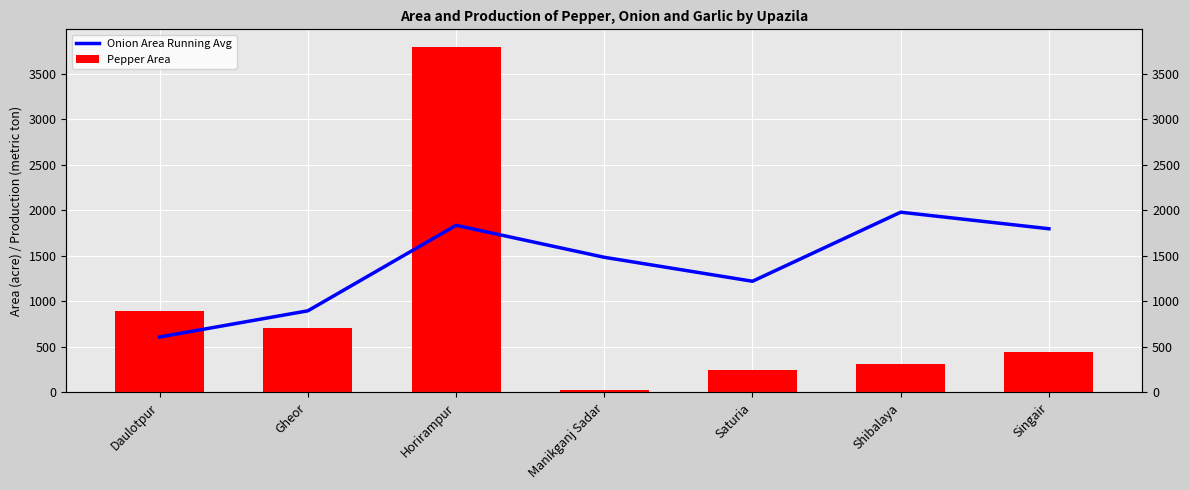

Which series has the largest total across all categories?

Onion Area Running Avg